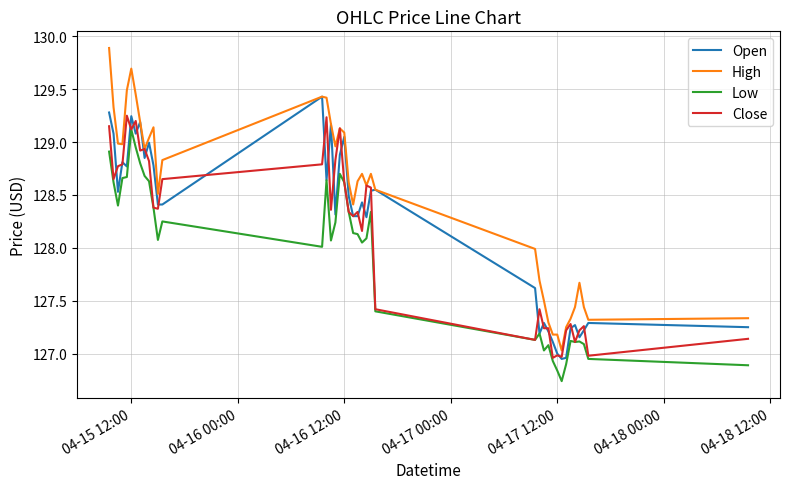

What are all the series names shown in the legend?

Open, High, Low, Close